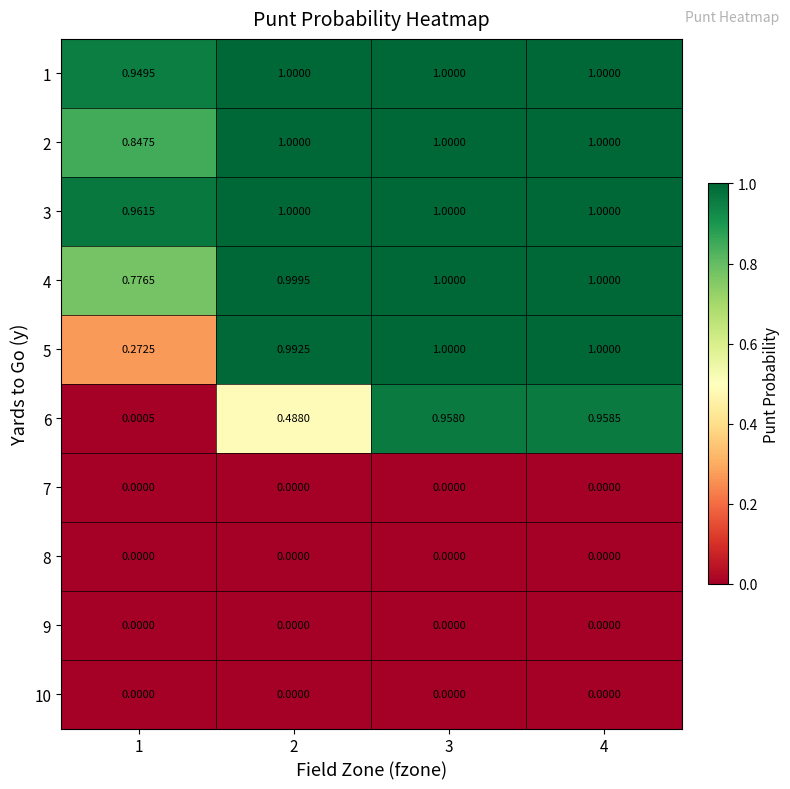

Is the value of 2 at 2 greater than the value of 10 at 3?

Yes